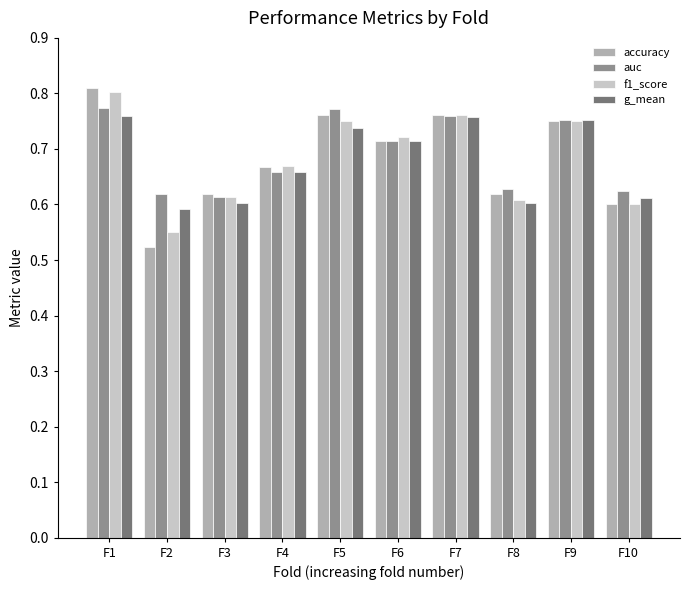

Between F1 and F7, which series saw the biggest shift?

accuracy